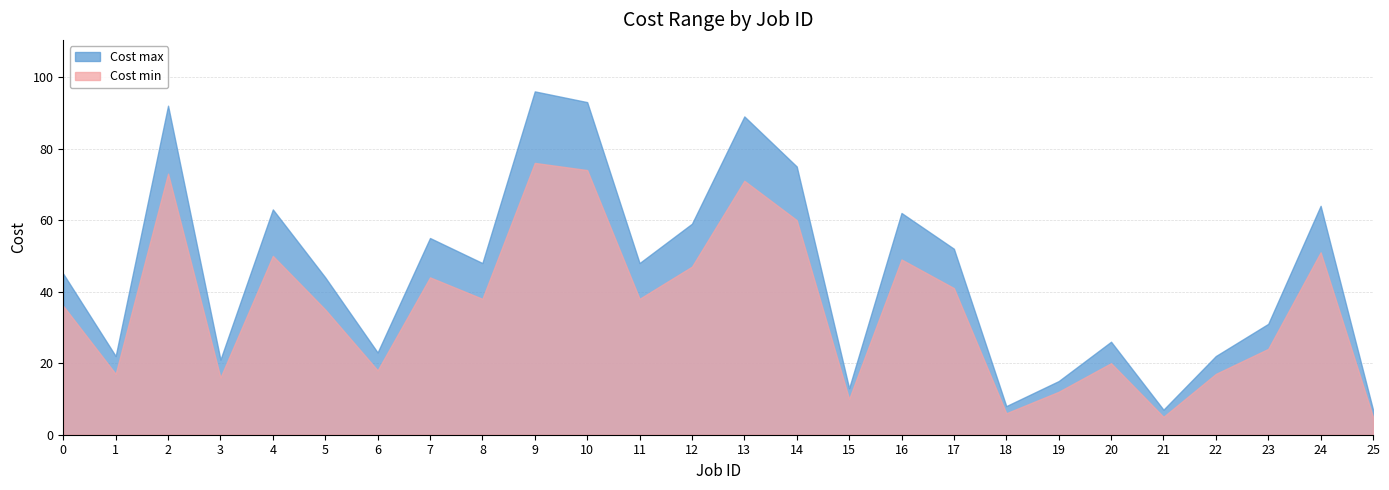

Between 6 and 11, which series saw the biggest shift?

Cost max